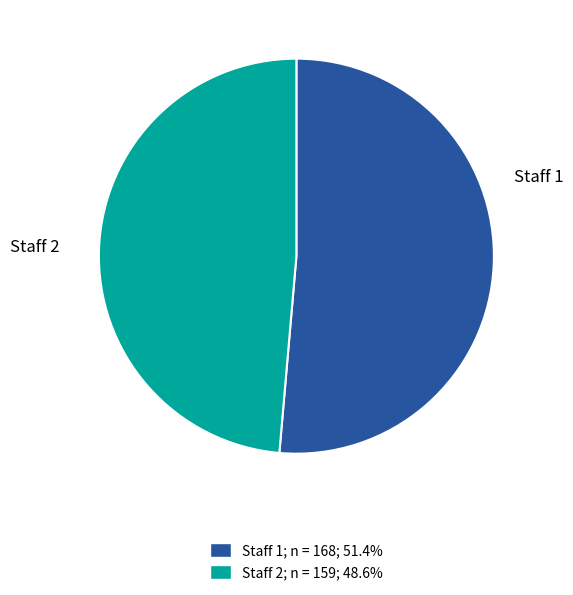

Does Staff 1 represent more than half of the total?

Yes